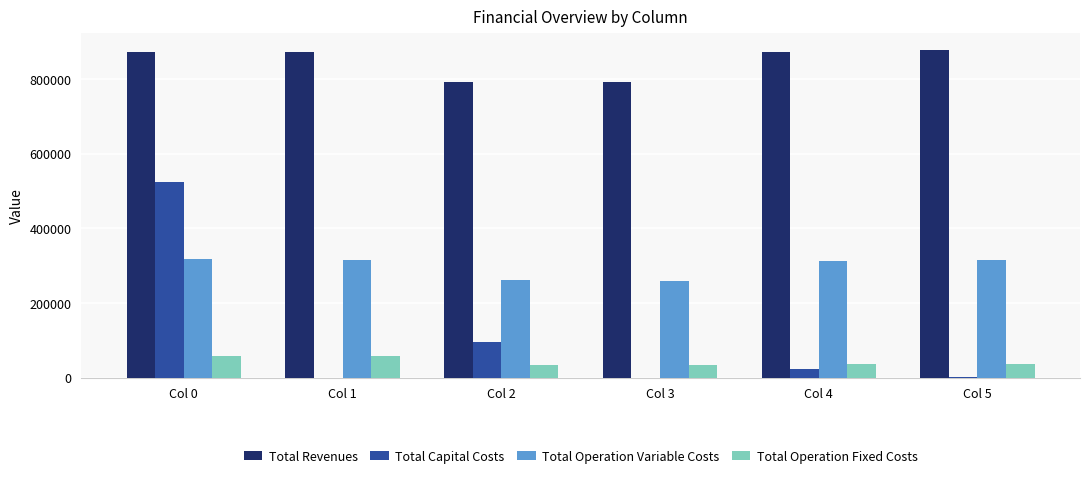

True or false: Total Operation Fixed Costs has a value of 35498.9 at Col 3.

True